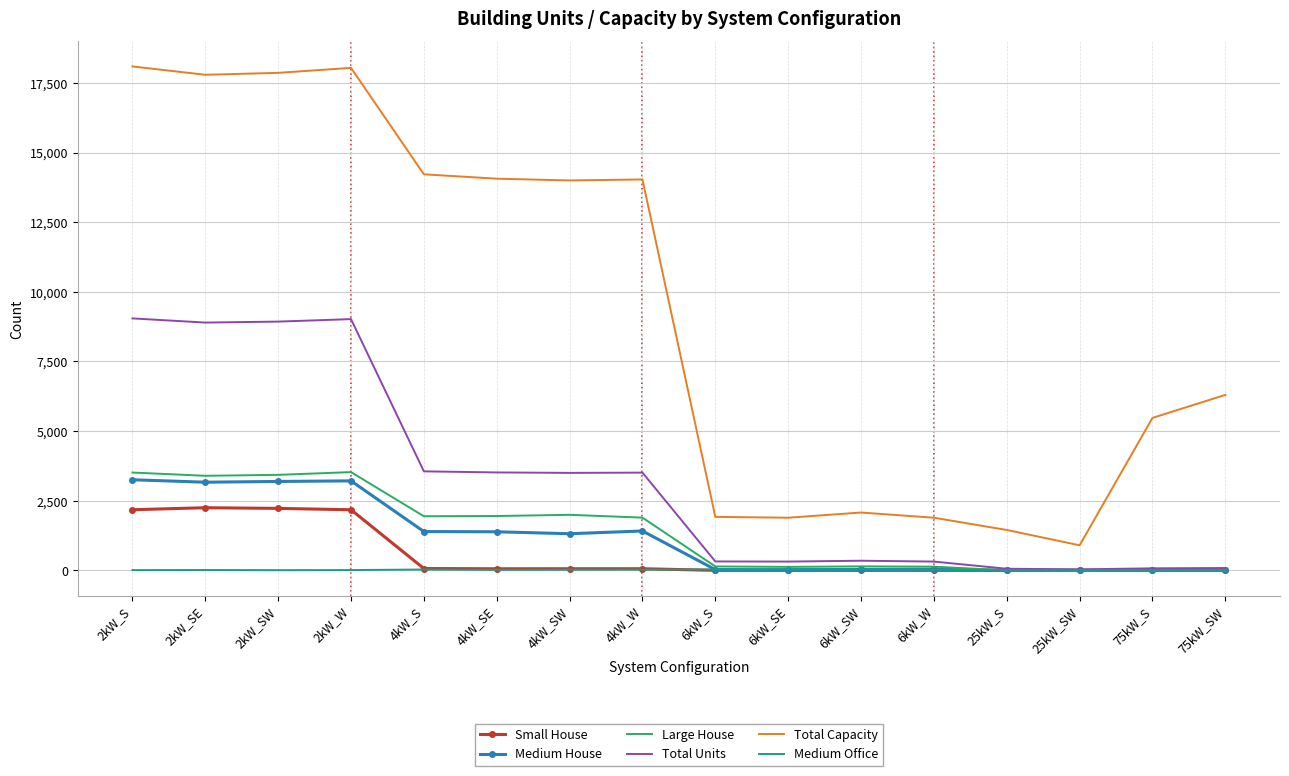

The value of Medium House at 4kW_SW is 1315. True or false?

True